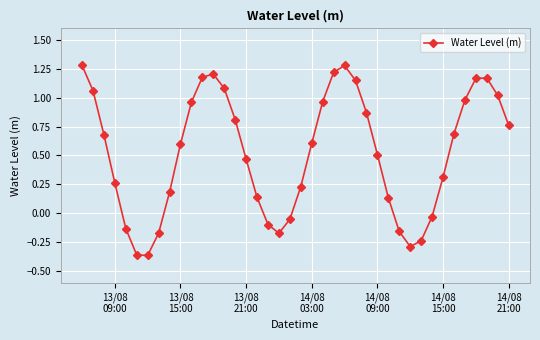

What is the sum of all values?

20.9